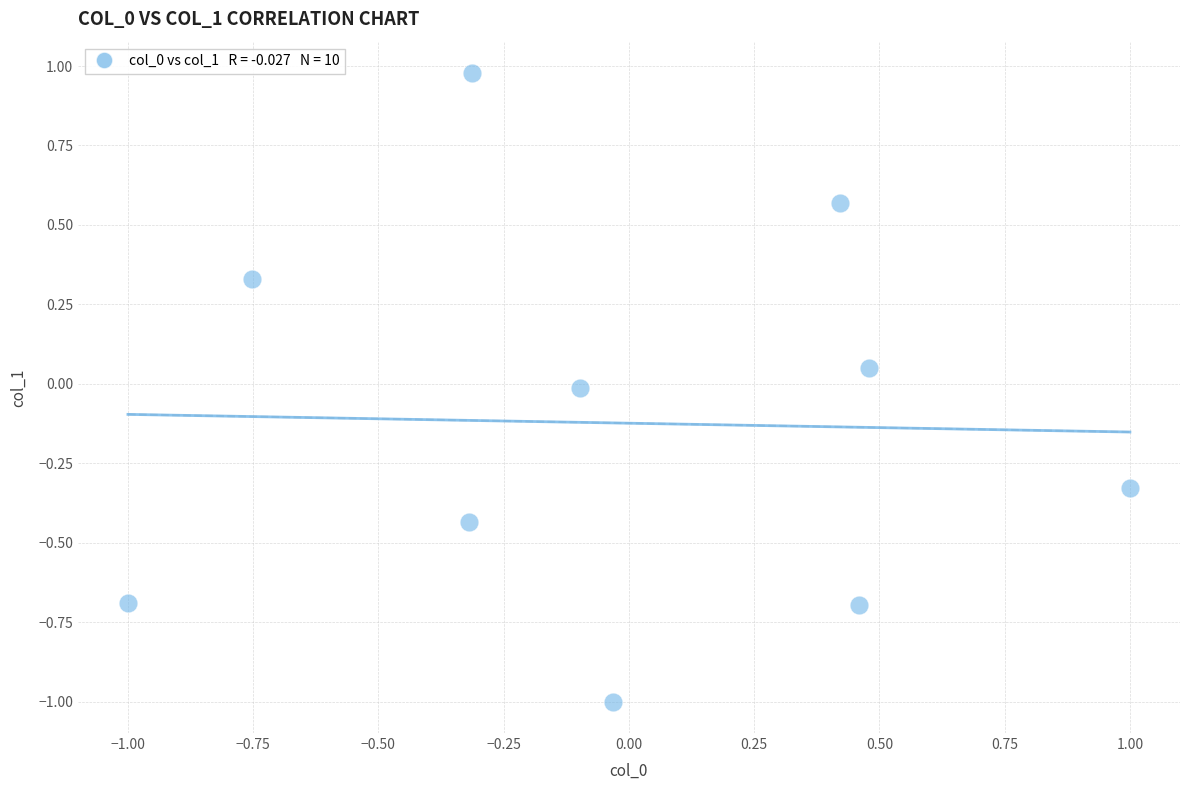

What is the range of X values (max minus min)?

2.0